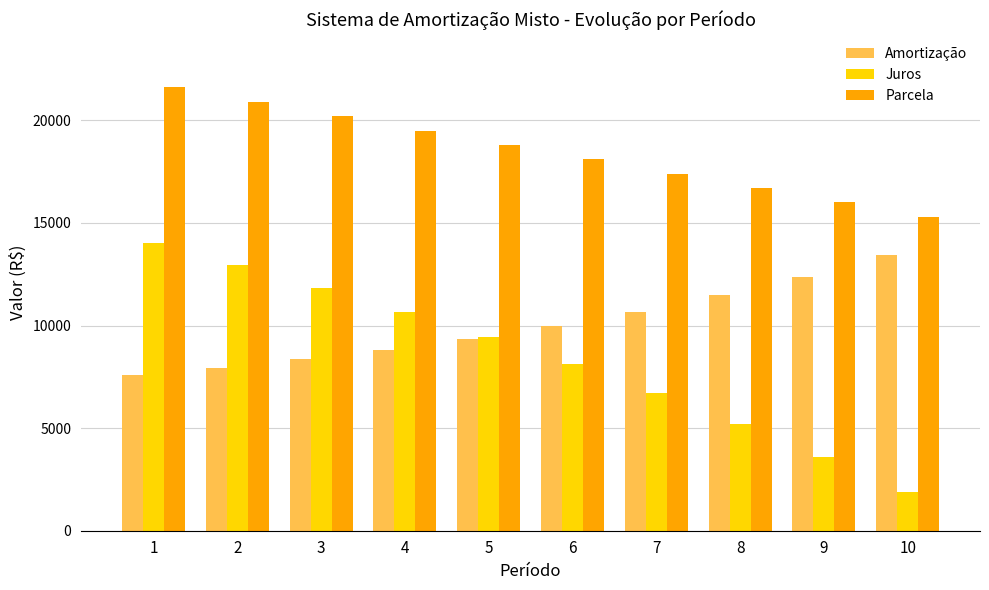

Which series has the largest total across all categories?

Parcela